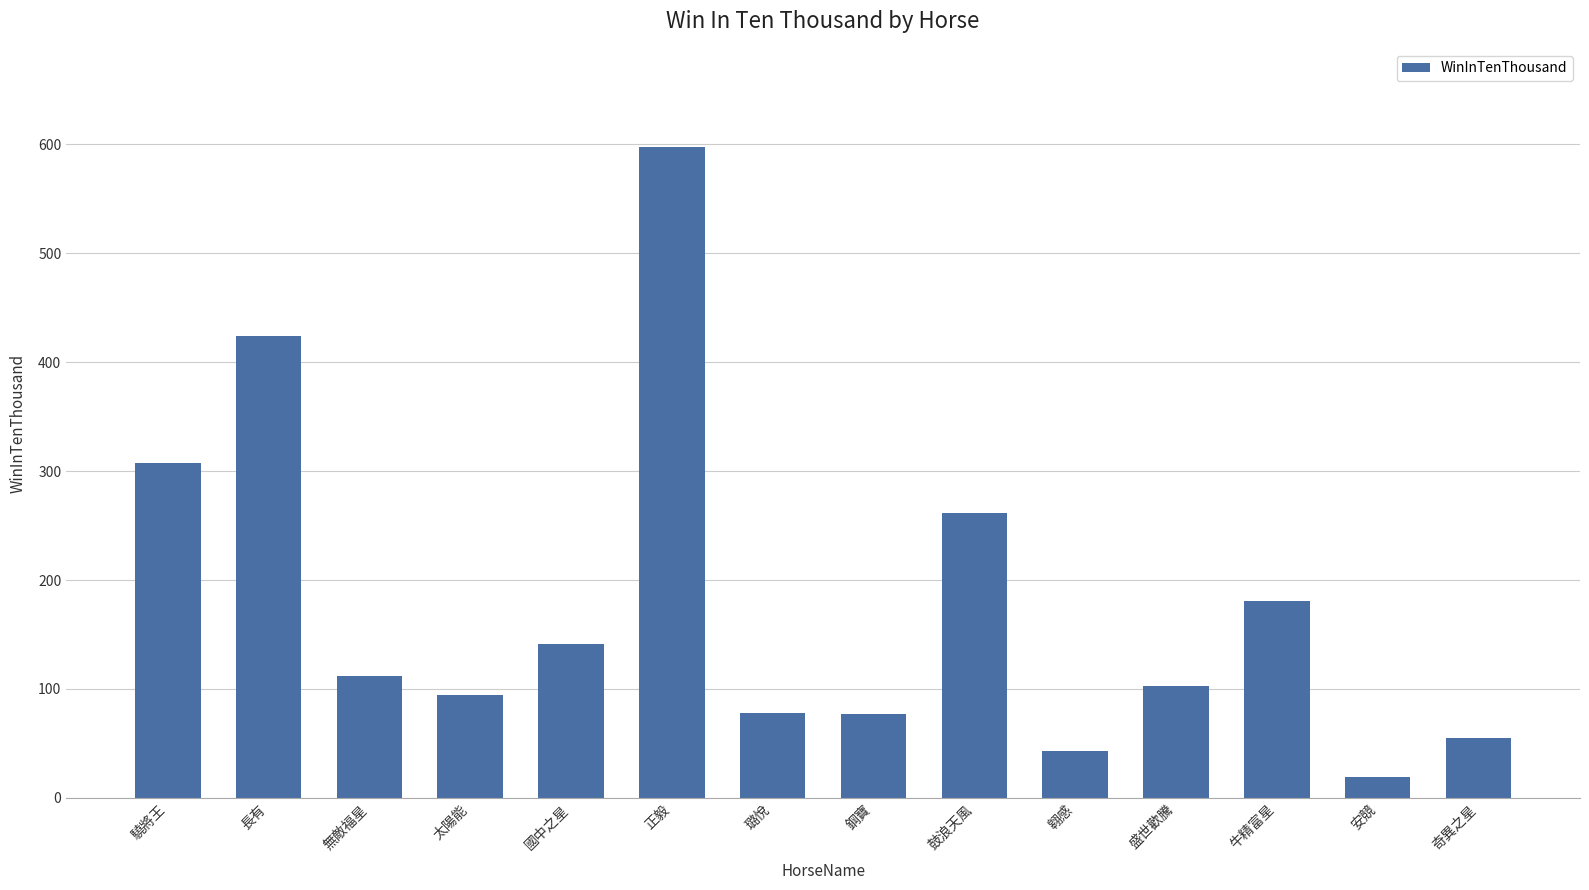

Approximately how many times larger is the value at 長有 compared to 璐悅?

5.4